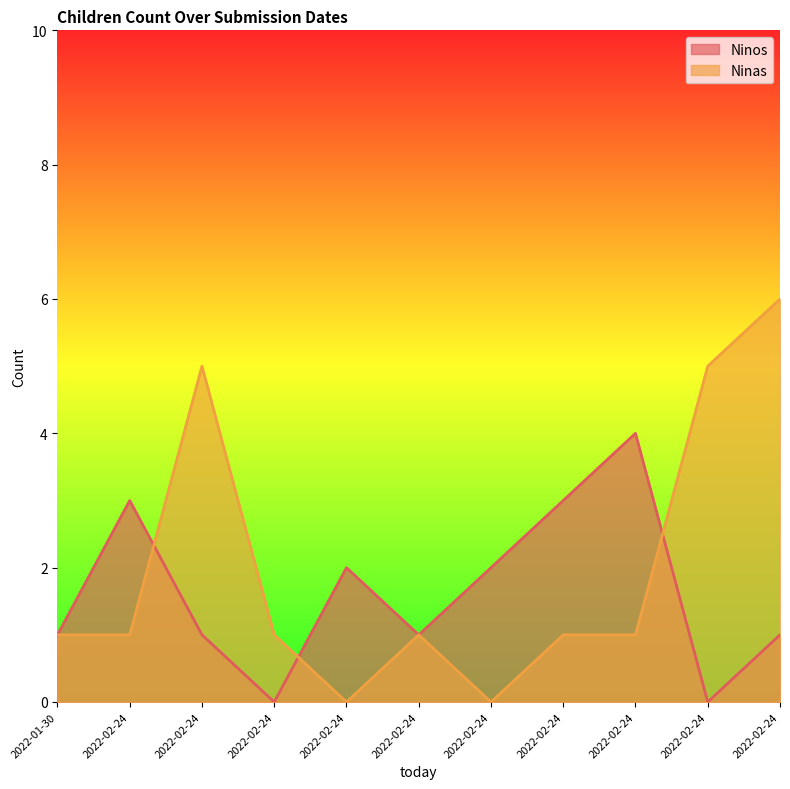

Between 2022-02-24 and 2022-02-24, which is larger?

2022-02-24